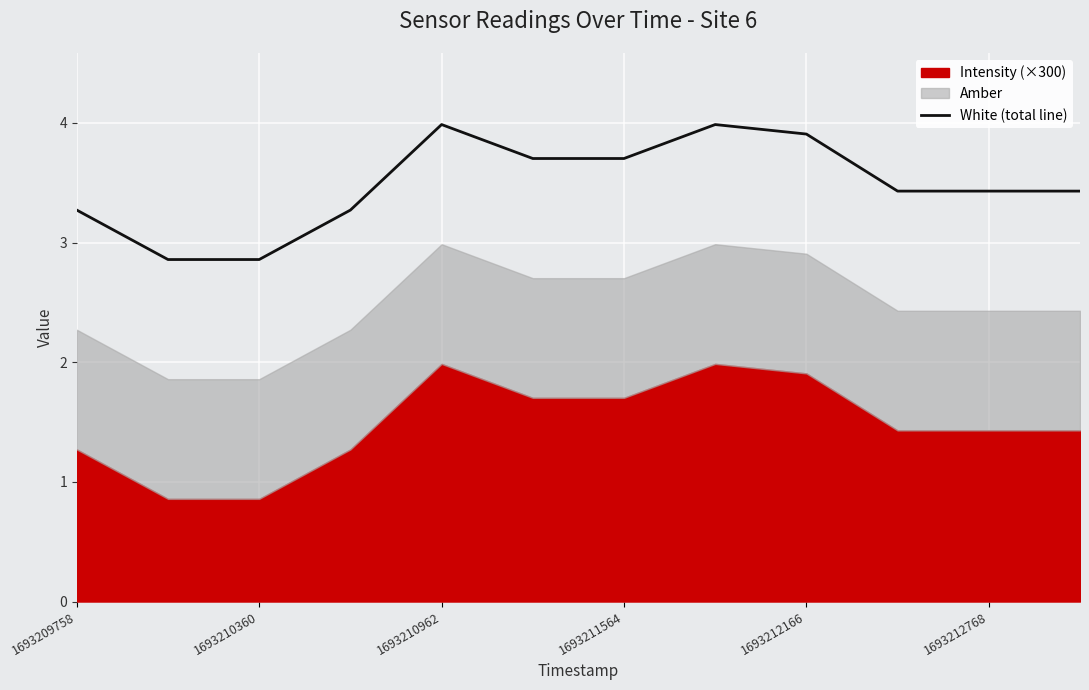

What is the sum of all values?

41.8